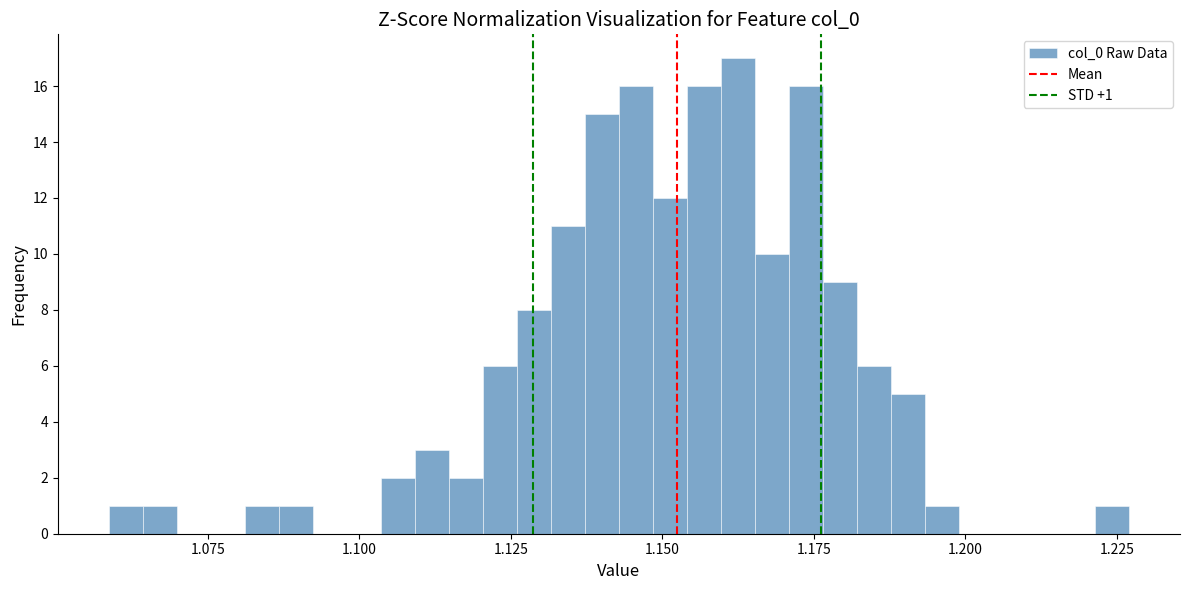

Read against the x-axis, roughly where is the centre of the tallest bar?

1.160